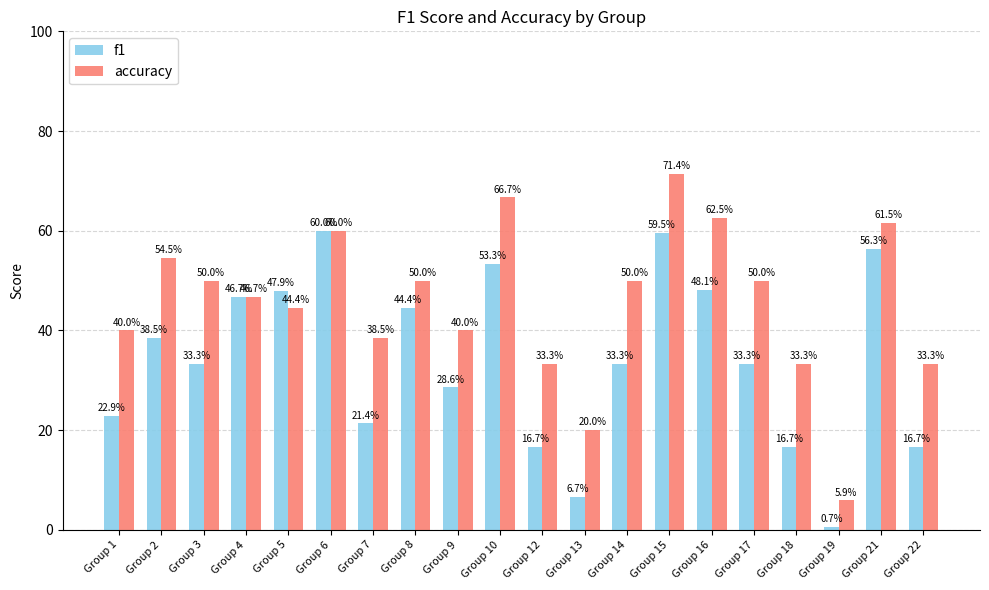

What is the value of the f1 bar at the 6th from the left?

60.0